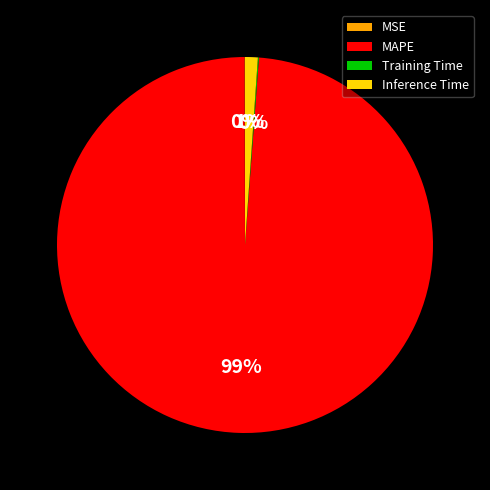

Is it true that Inference Time is 1% of the pie?

True